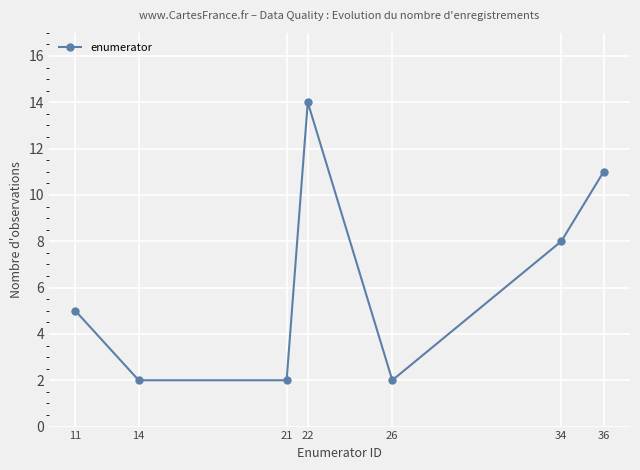

Where is the data nearest to the value 8?

34